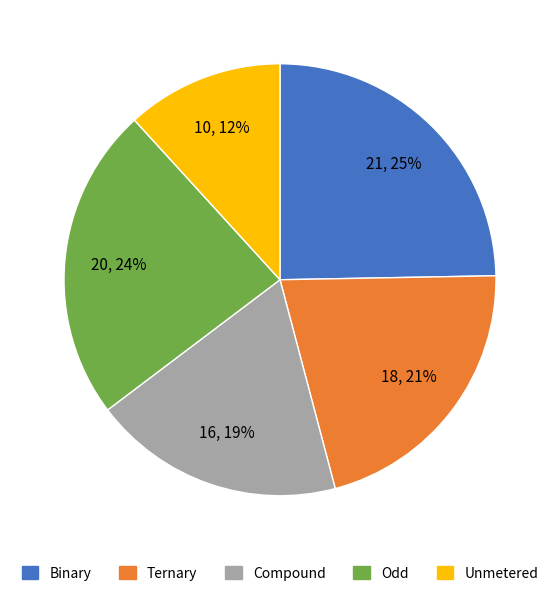

To the nearest percent, what is the difference between the largest and smallest slice percentages?

13%